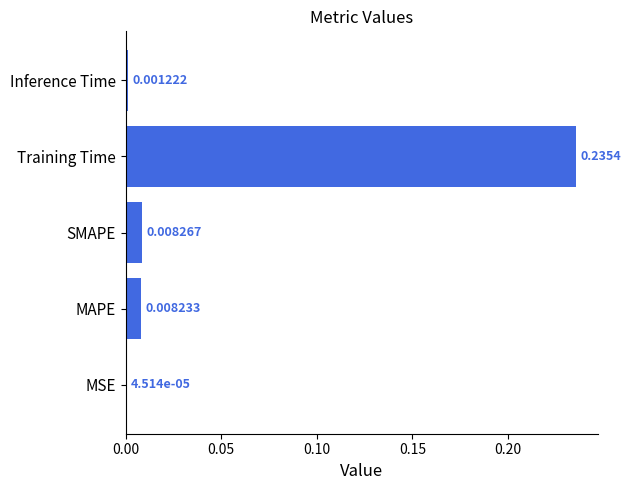

Which category has the highest value across all series?

Training Time